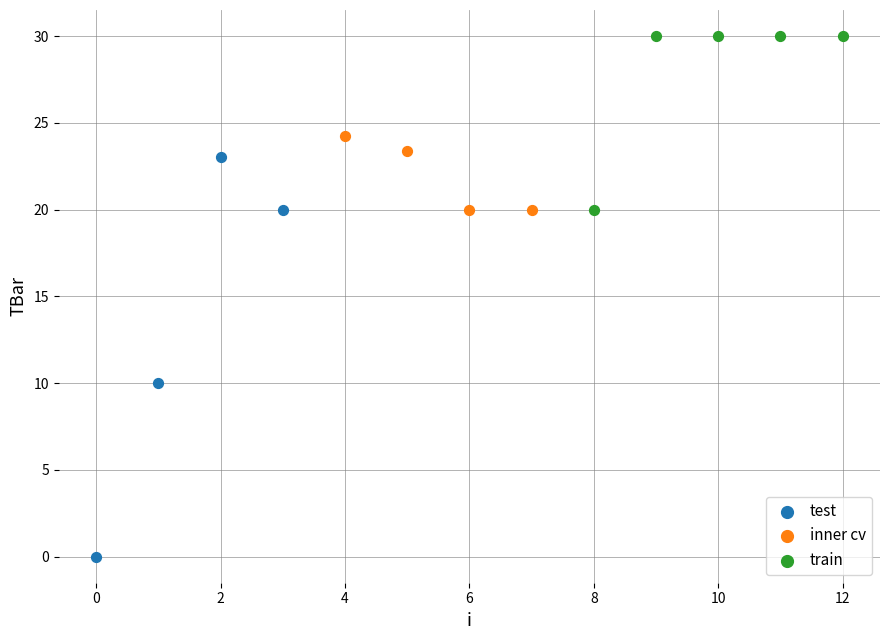

Which series has the widest spread of Y values?

test